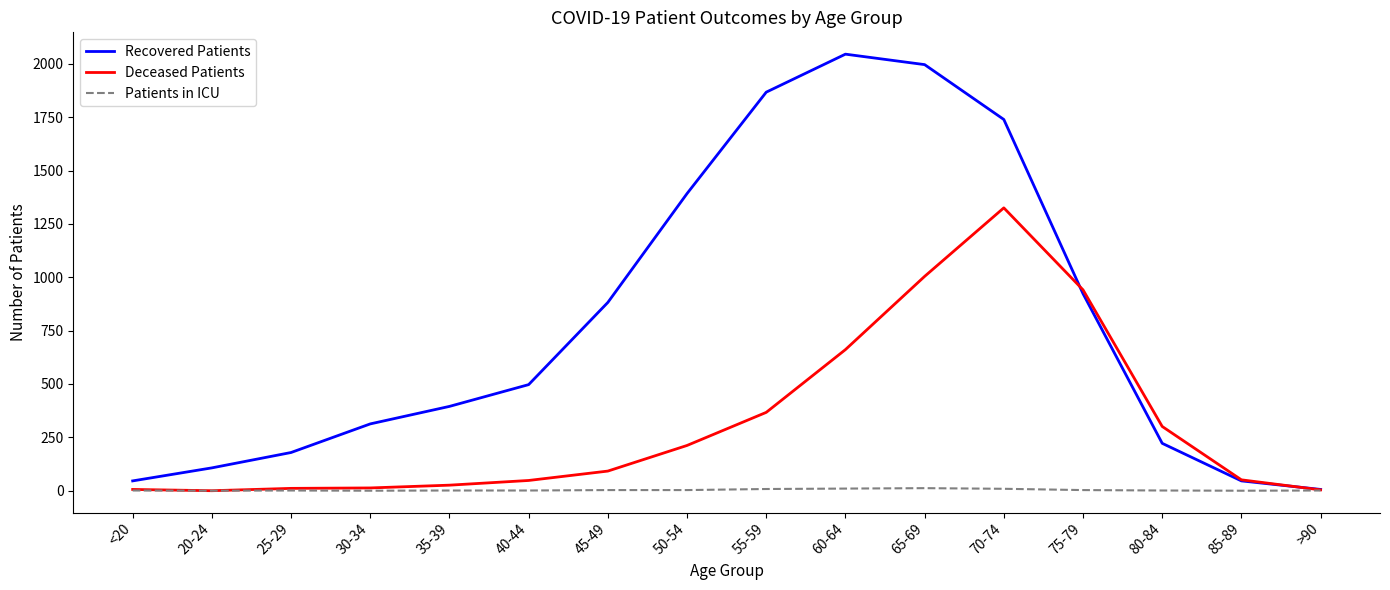

The value of Deceased Patients at 20-24 is 0. True or false?

True